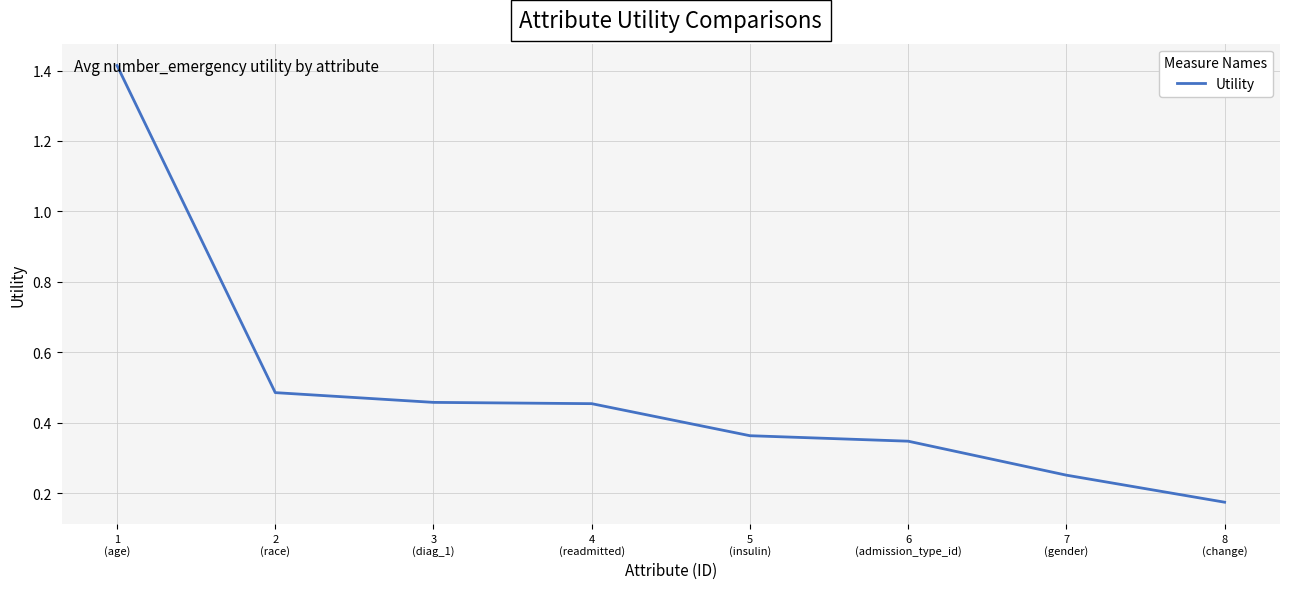

Count the values in the range 0 to 1.

7